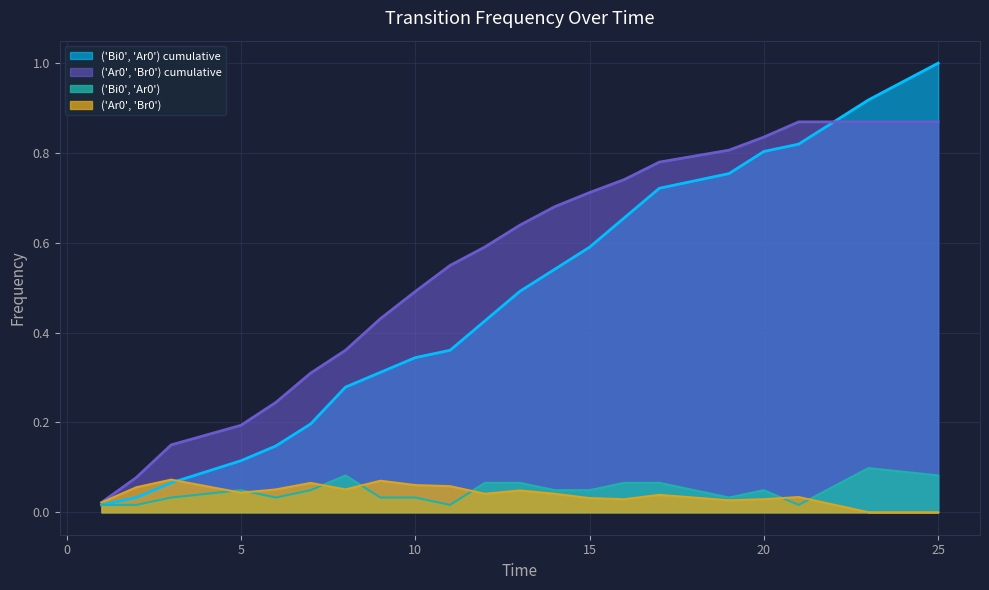

Read the ('Bi0', 'Ar0') cumulative value at 17.

0.7